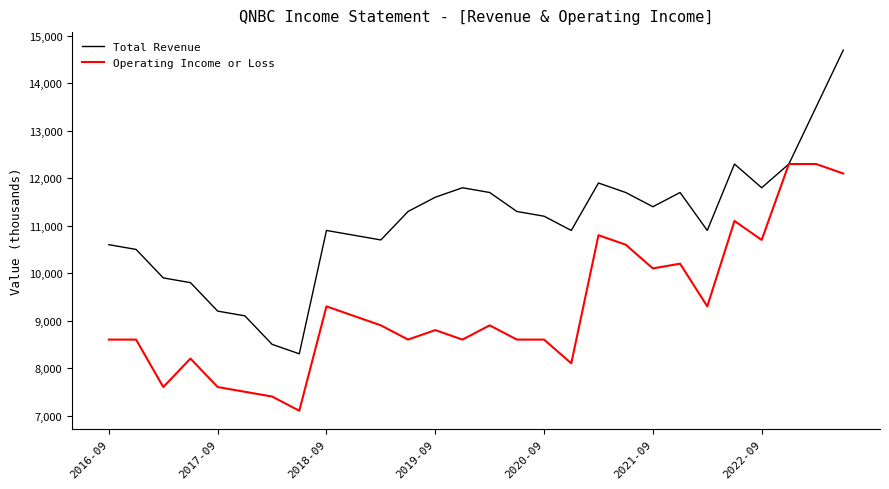

Which series has the widest spread of values?

Total Revenue